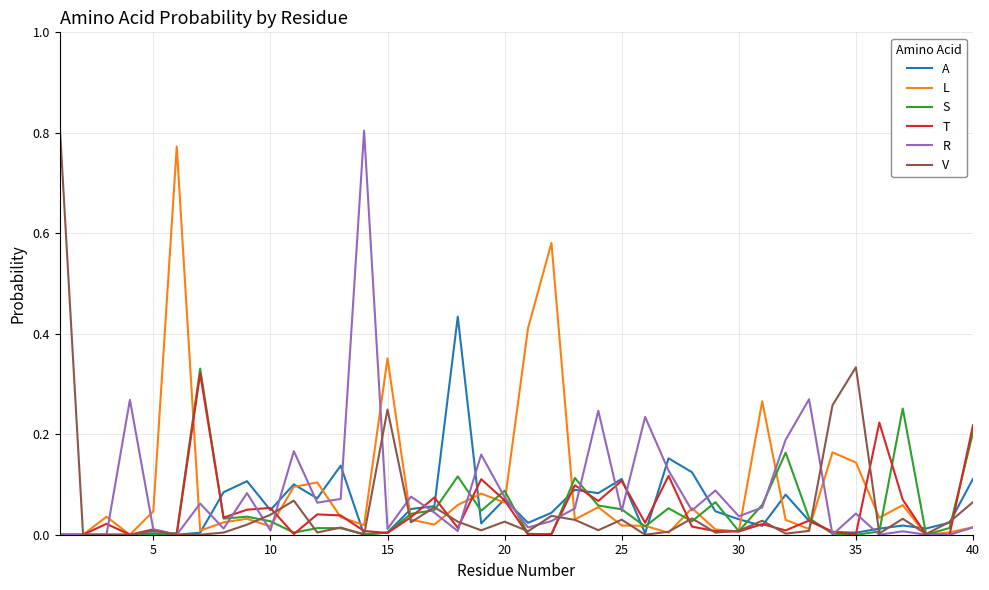

Reading left to right, what are all the values shown in this chart?

A: 0.0	0.0	0.0	0.0	0.0	0.0	0.0	0.1	0.1	0.0	0.1	0.1	0.1	0.0	0.0	0.1	0.1	0.4	0.0	0.1	0.0	0.0	0.1	0.1	0.1	0.0	0.2	0.1	0.0	0.0	0.0	0.1	0.0	0.0	0.0	0.0	0.0	0.0	0.0	0.1
L: 0.0	0.0	0.0	0.0	0.0	0.8	0.0	0.0	0.0	0.0	0.1	0.1	0.0	0.0	0.4	0.0	0.0	0.1	0.1	0.1	0.4	0.6	0.0	0.1	0.0	0.0	0.0	0.1	0.0	0.0	0.3	0.0	0.0	0.2	0.1	0.0	0.1	0.0	0.0	0.0
S: 0.0	0.0	0.0	0.0	0.0	0.0	0.3	0.0	0.0	0.0	0.0	0.0	0.0	0.0	0.0	0.0	0.0	0.1	0.0	0.1	0.0	0.0	0.1	0.1	0.1	0.0	0.1	0.0	0.1	0.0	0.1	0.2	0.0	0.0	0.0	0.0	0.3	0.0	0.0	0.2
T: 0.0	0.0	0.0	0.0	0.0	0.0	0.3	0.0	0.0	0.1	0.0	0.0	0.0	0.0	0.0	0.0	0.1	0.0	0.1	0.1	0.0	0.0	0.1	0.1	0.1	0.0	0.1	0.0	0.0	0.0	0.0	0.0	0.0	0.0	0.0	0.2	0.1	0.0	0.0	0.2
R: 0.0	0.0	0.0	0.3	0.0	0.0	0.1	0.0	0.1	0.0	0.2	0.1	0.1	0.8	0.0	0.1	0.0	0.0	0.2	0.1	0.0	0.0	0.1	0.2	0.0	0.2	0.1	0.0	0.1	0.0	0.1	0.2	0.3	0.0	0.0	0.0	0.0	0.0	0.0	0.0
V: 0.8	0.0	0.0	0.0	0.0	0.0	0.0	0.0	0.0	0.0	0.1	0.0	0.0	0.0	0.2	0.0	0.1	0.0	0.0	0.0	0.0	0.0	0.0	0.0	0.0	0.0	0.0	0.0	0.0	0.0	0.0	0.0	0.0	0.3	0.3	0.0	0.0	0.0	0.0	0.1